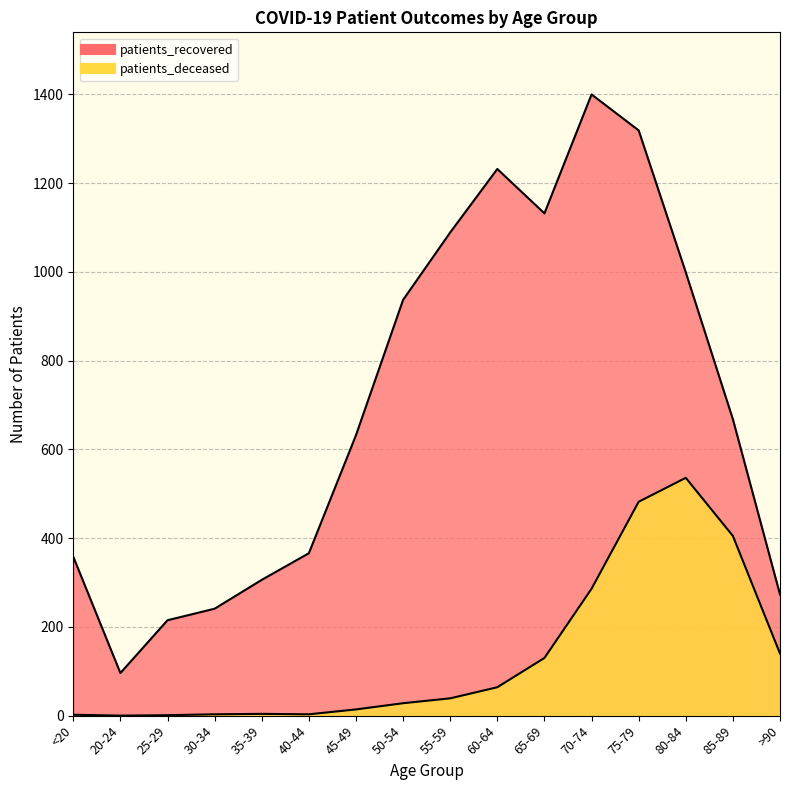

At which label does patients_recovered first exceed 668?

50-54